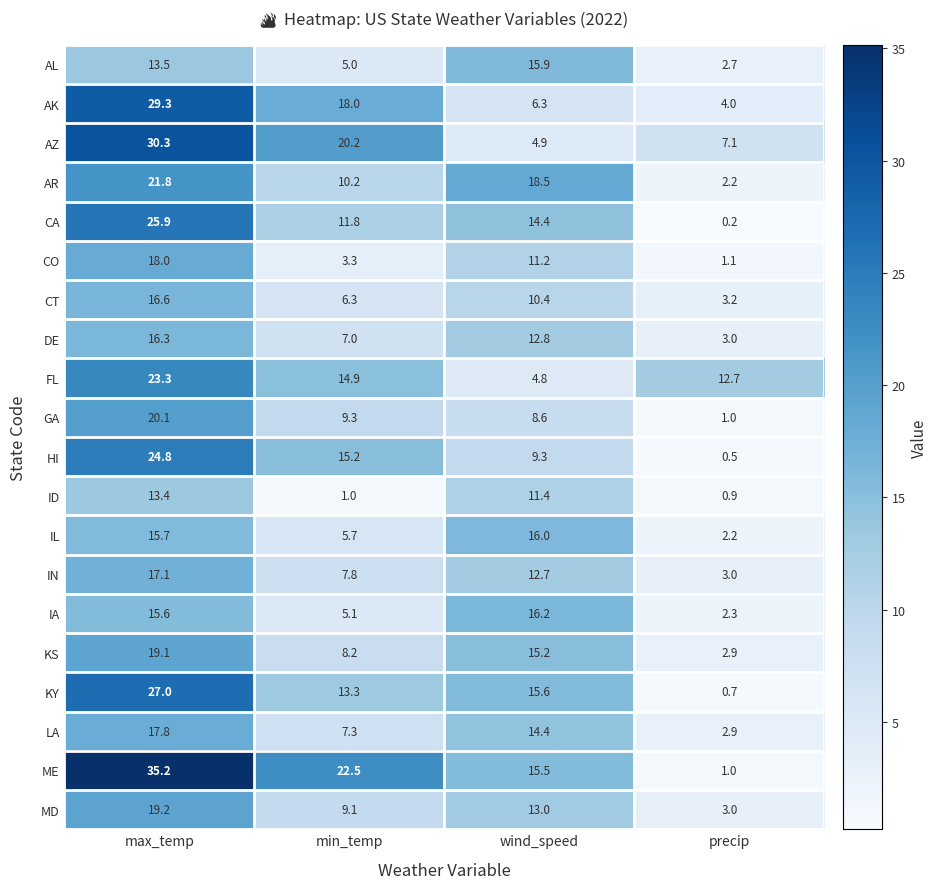

What is the sum of the MD values at precip and min_temp?

12.1